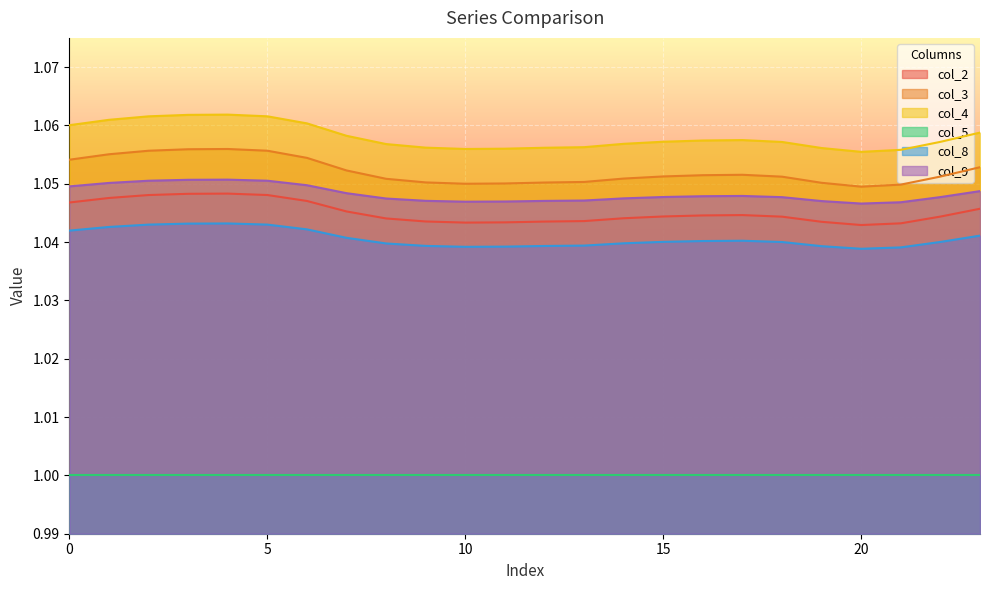

What are all the series names shown in the legend?

col_2, col_3, col_4, col_5, col_8, col_9